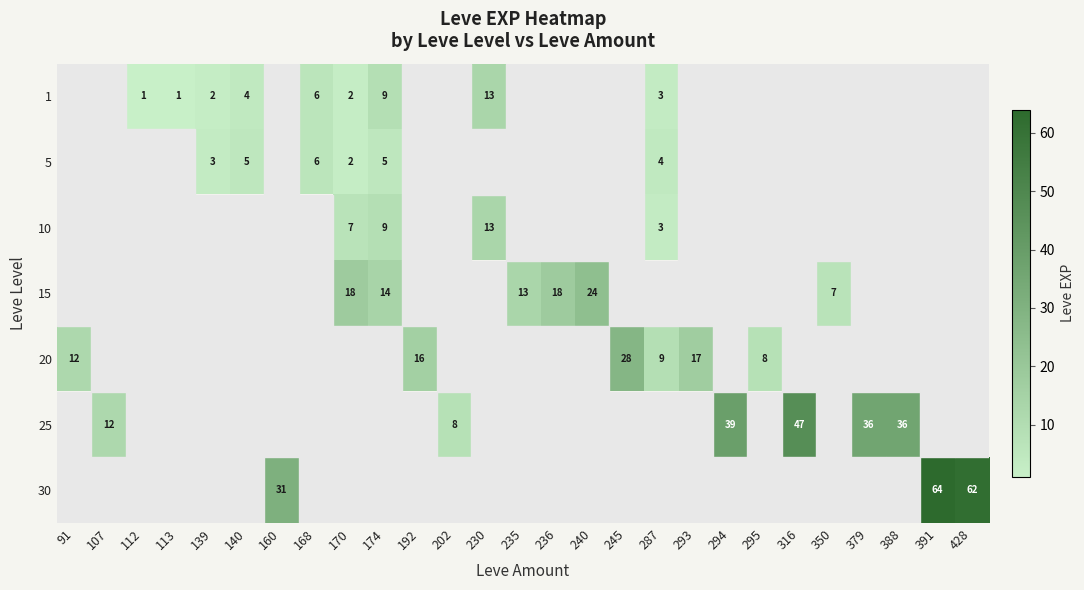

At which category does the chart reach its minimum across all series?

112